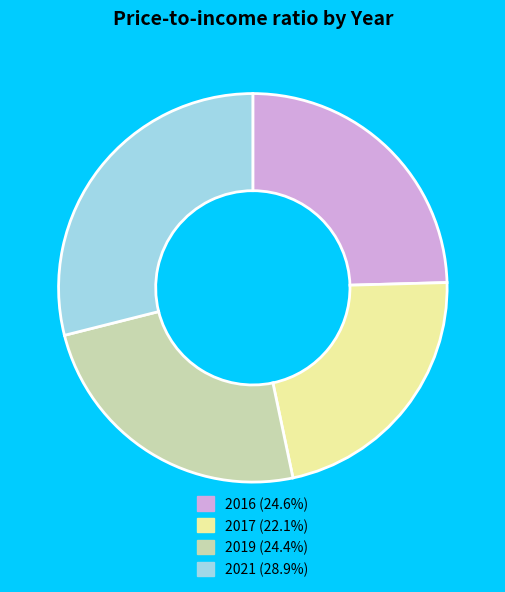

How many segments does this pie chart have?

4